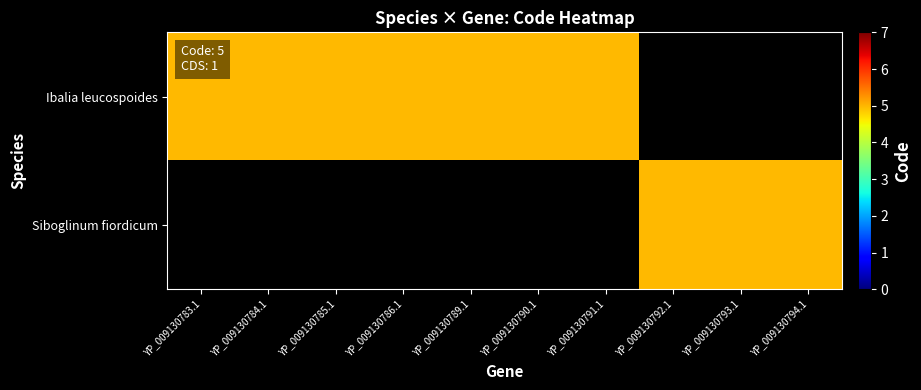

What is the maximum value for Ibalia leucospoides?

5